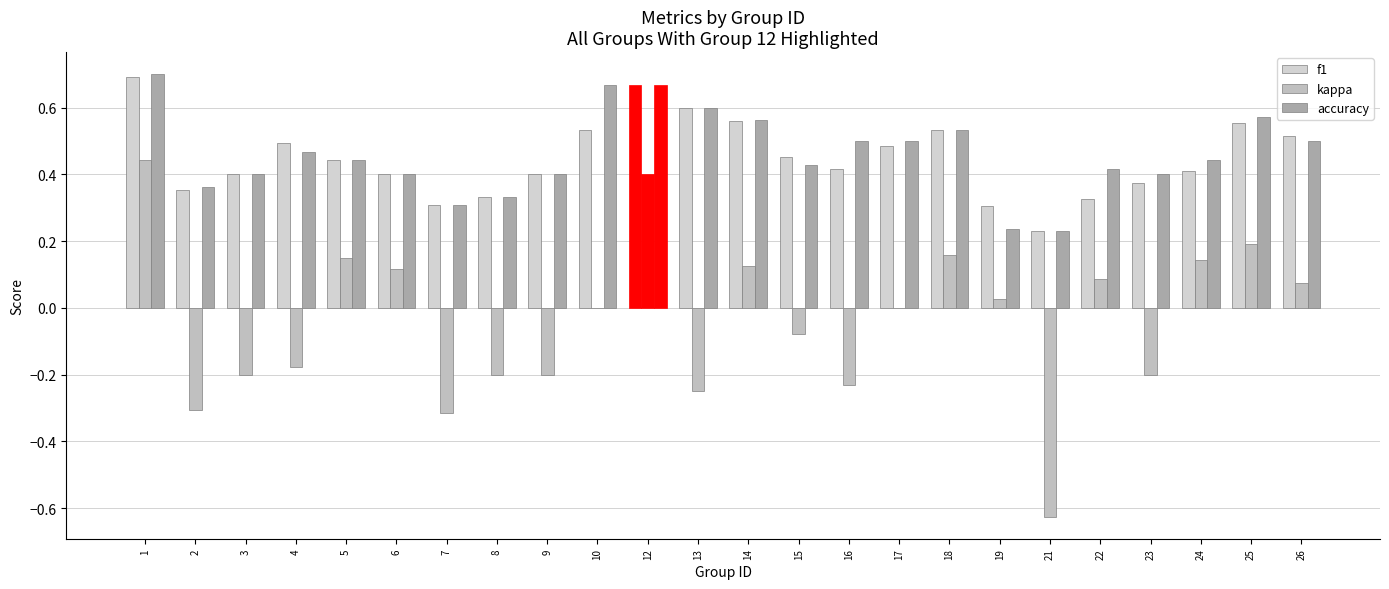

Reading left to right, extract all data points from this chart.

f1: 0.7	0.4	0.4	0.5	0.4	0.4	0.3	0.3	0.4	0.5	0.7	0.6	0.6	0.5	0.4	0.5	0.5	0.3	0.2	0.3	0.4	0.4	0.6	0.5
kappa: 0.4	-0.3	-0.2	-0.2	0.2	0.1	-0.3	-0.2	-0.2	0.0	0.4	-0.2	0.1	-0.1	-0.2	0.0	0.2	0.0	-0.6	0.1	-0.2	0.1	0.2	0.1
accuracy: 0.7	0.4	0.4	0.5	0.4	0.4	0.3	0.3	0.4	0.7	0.7	0.6	0.6	0.4	0.5	0.5	0.5	0.2	0.2	0.4	0.4	0.4	0.6	0.5